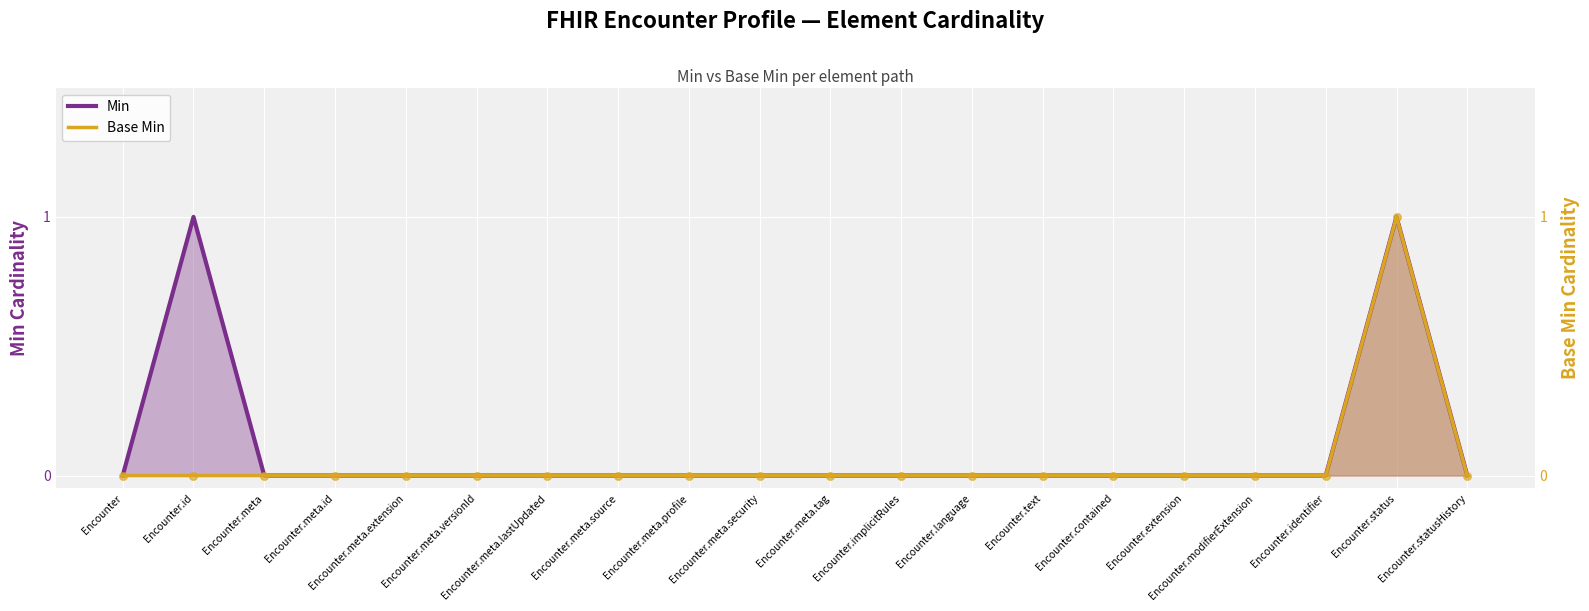

Which series contains the lowest Y value?

Min